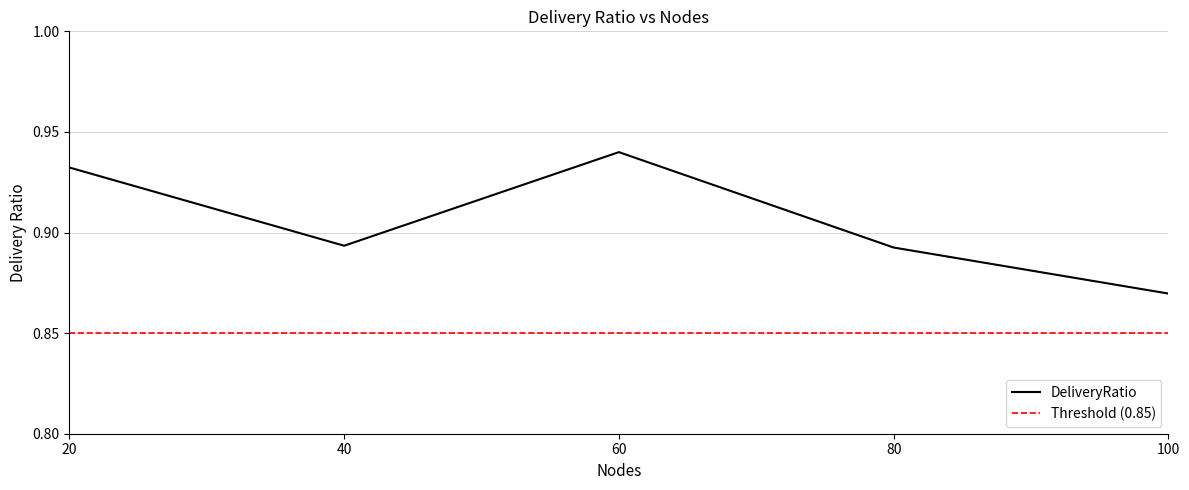

What is the difference between the values at 100 and 20?

0.1